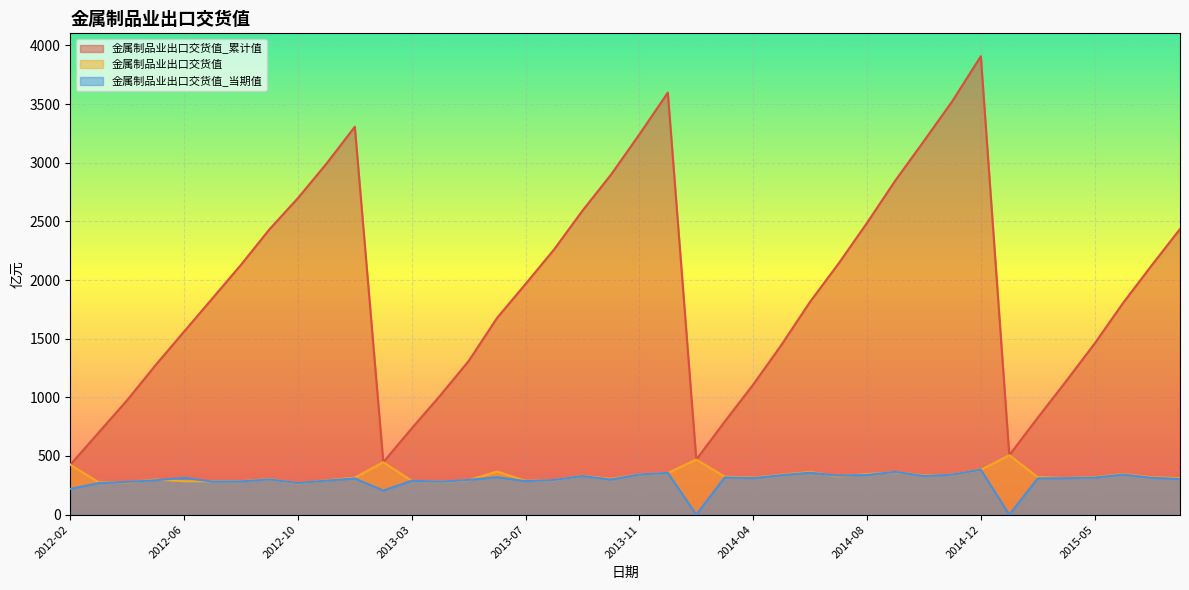

What is the value of the 金属制品业出口交货值 point at the 5th from the left?

285.2